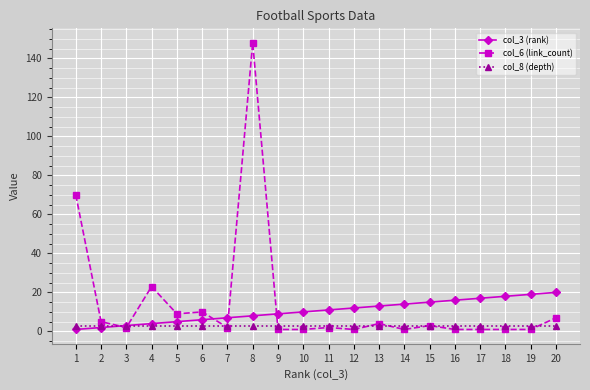

Reading left to right, list all the values displayed in this chart.

col_3 (rank): 1=1	2=2	3=3	4=4	5=5	6=6	7=7	8=8	9=9	10=10	11=11	12=12	13=13	14=14	15=15	16=16	17=17	18=18	19=19	20=20
col_6 (link_count): 1=70	2=5	3=2	4=23	5=9	6=10	7=2	8=148	9=1	10=1	11=2	12=1	13=4	14=1	15=3	16=1	17=1	18=1	19=1	20=7
col_8 (depth): 1=3	2=3	3=3	4=3	5=3	6=3	7=3	8=3	9=3	10=3	11=3	12=3	13=3	14=3	15=3	16=3	17=3	18=3	19=3	20=3